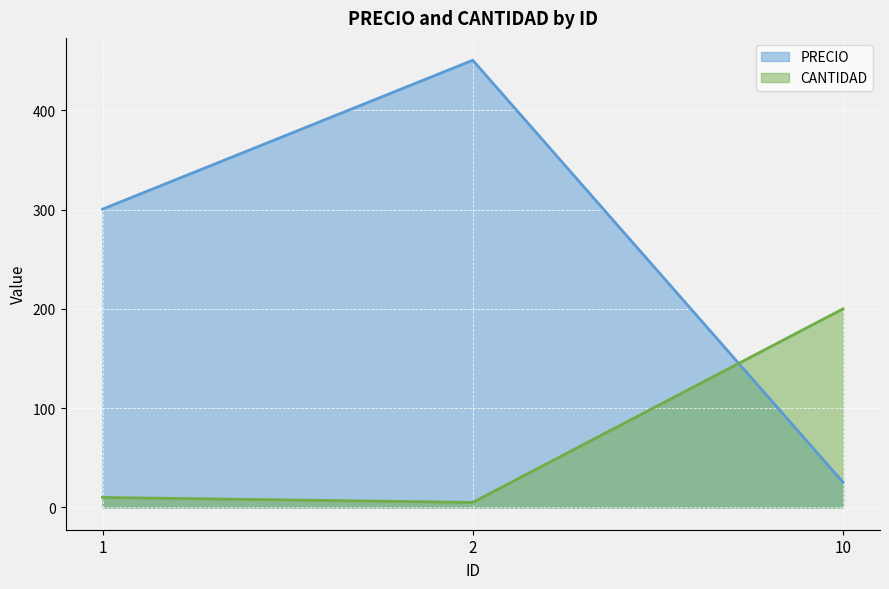

What are all the series names shown in the legend?

PRECIO, CANTIDAD